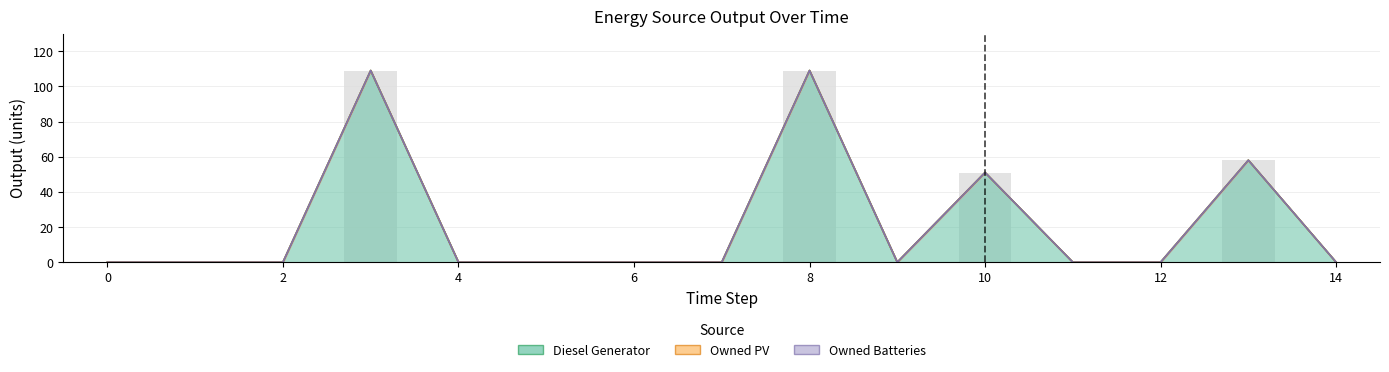

List the series in order of their peak value, lowest first.

Owned PV, Owned Batteries, Diesel Generator